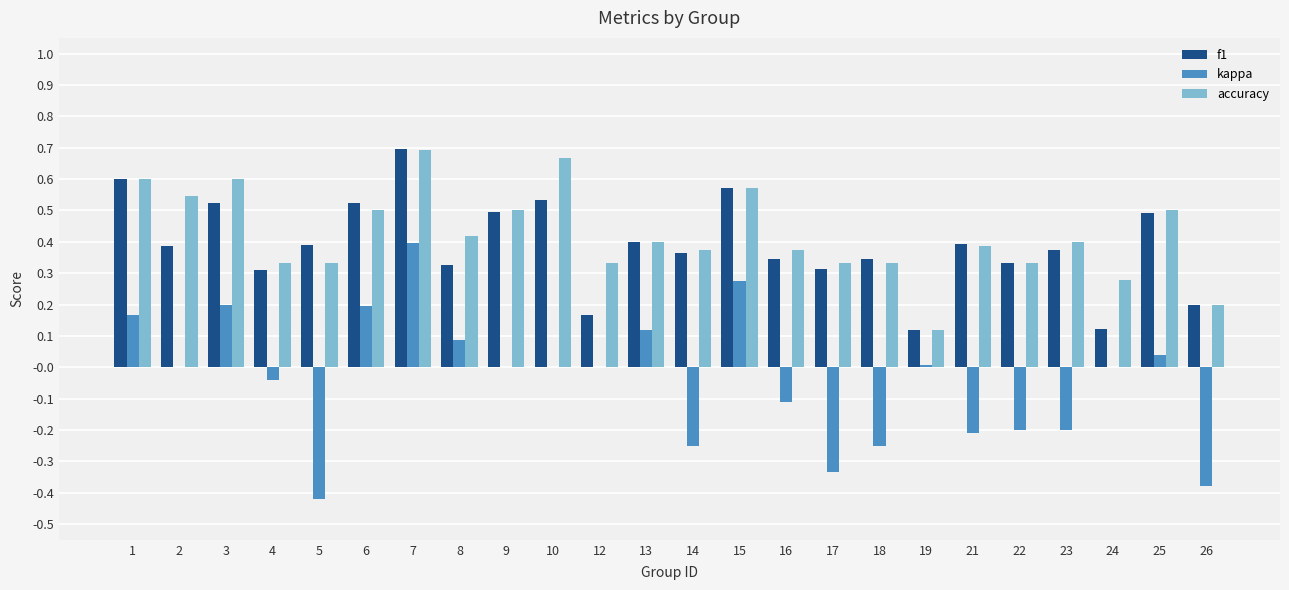

What is the sum of all kappa values?

-0.9